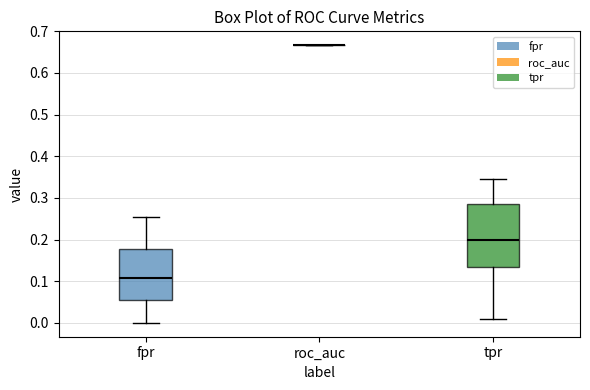

Comparing the boxes themselves (not the whiskers), which one is the tallest?

tpr